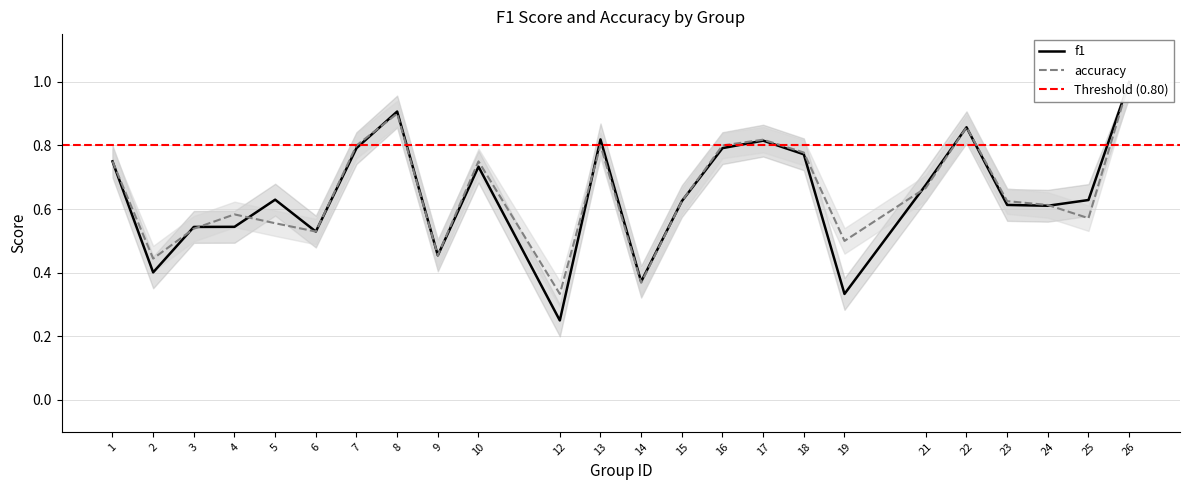

At which category does accuracy reach its first local valley?

2